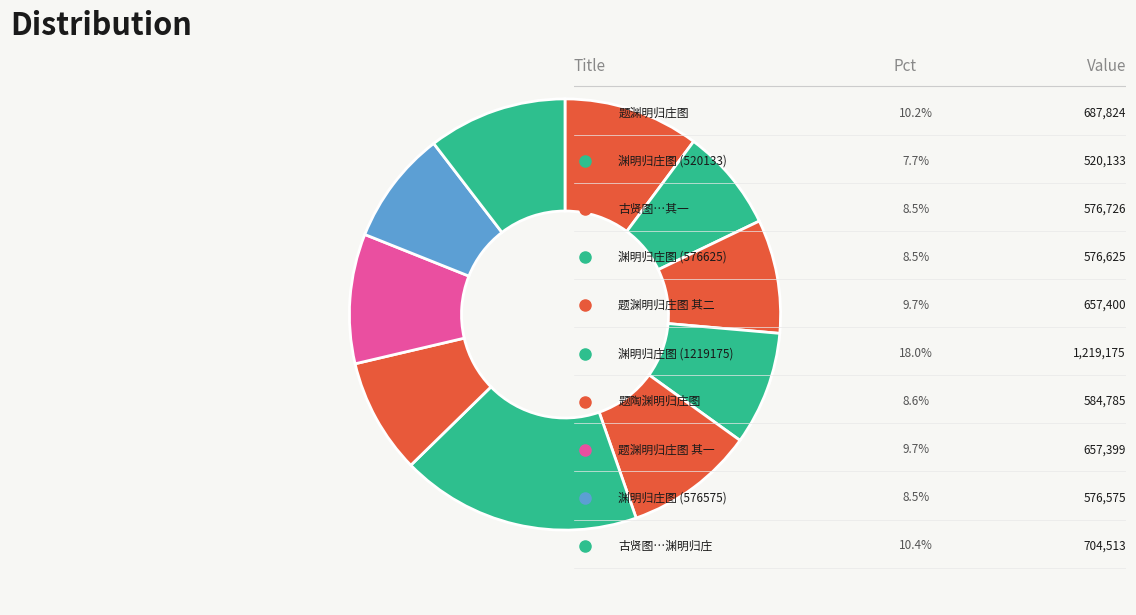

Which slice is the largest?

渊明归庄图